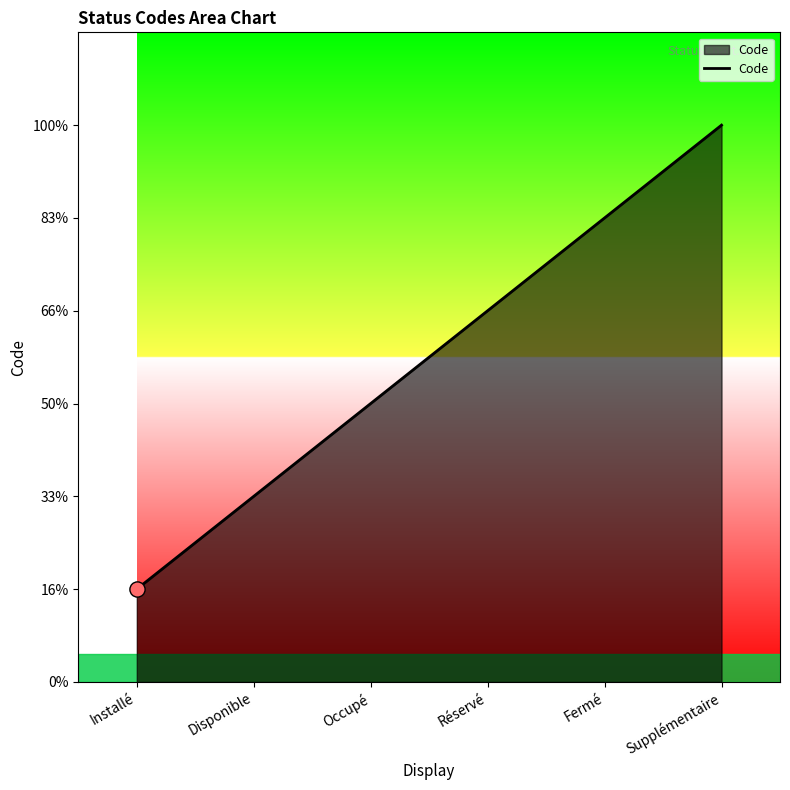

What is the change in value from Disponible to Occupé?

+1